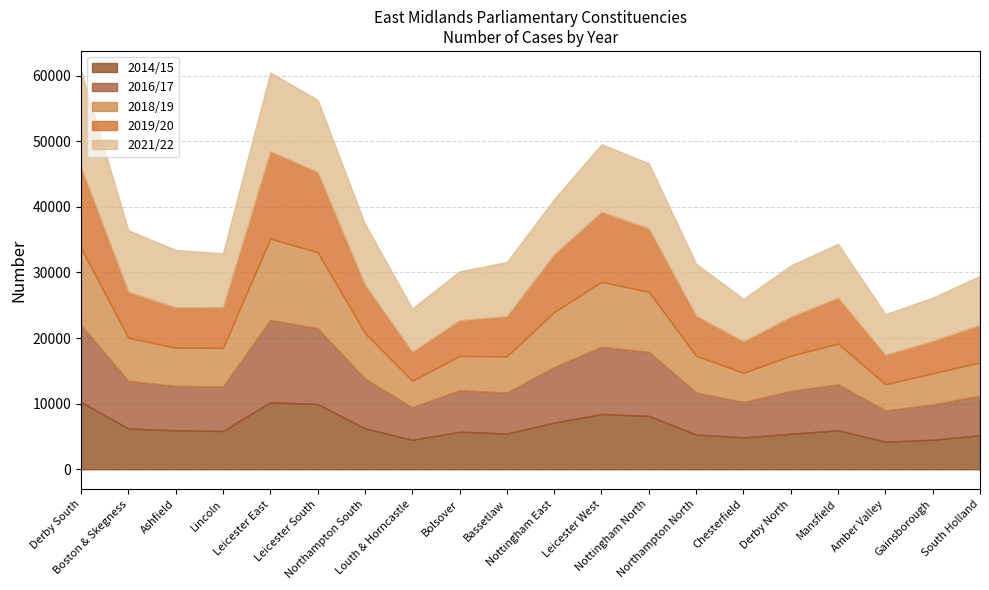

What is the difference between the maximum and minimum values in the 2021/22 series?

8484